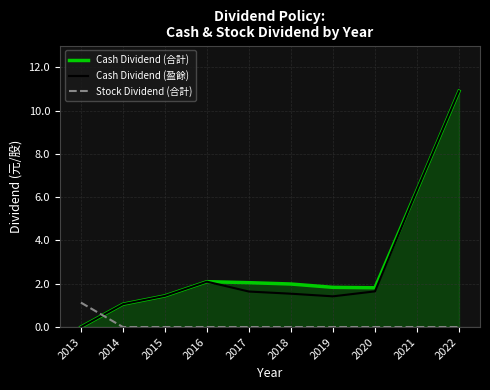

What are all the series names shown in the legend?

Cash Dividend (合計), Cash Dividend (盈餘), Stock Dividend (合計)